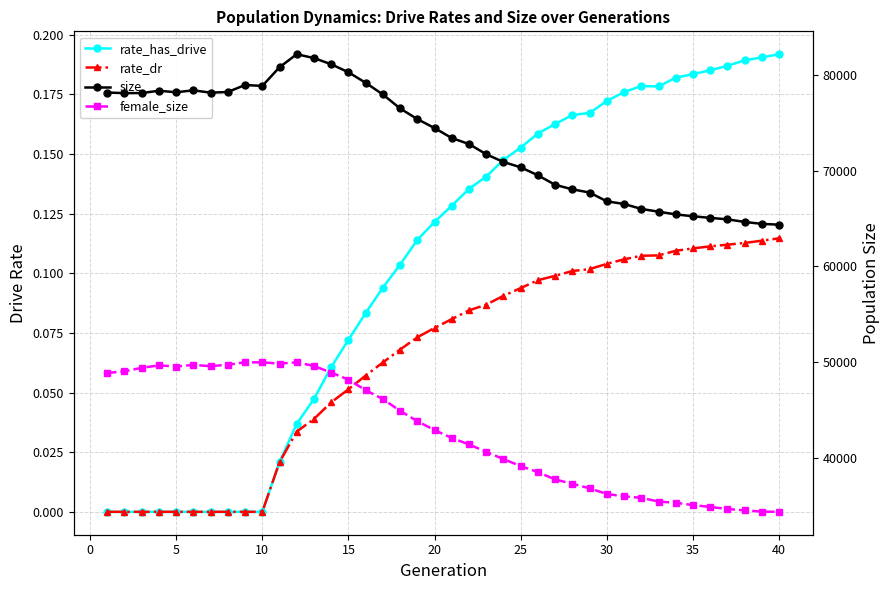

Reading left to right, list all the values displayed in this chart.

rate_has_drive: 0.0	0.0	0.0	0.0	0.0	0.0	0.0	0.0	0.0	0.0	0.0	0.0	0.0	0.1	0.1	0.1	0.1	0.1	0.1	0.1	0.1	0.1	0.1	0.1	0.2	0.2	0.2	0.2	0.2	0.2	0.2	0.2	0.2	0.2	0.2	0.2	0.2	0.2	0.2	0.2
rate_dr: 0.0	0.0	0.0	0.0	0.0	0.0	0.0	0.0	0.0	0.0	0.0	0.0	0.0	0.0	0.1	0.1	0.1	0.1	0.1	0.1	0.1	0.1	0.1	0.1	0.1	0.1	0.1	0.1	0.1	0.1	0.1	0.1	0.1	0.1	0.1	0.1	0.1	0.1	0.1	0.1
size: 78129.0	78067.0	78074.0	78316.0	78158.0	78358.0	78116.0	78186.0	78916.0	78816.0	80767.0	82123.0	81718.0	81077.0	80242.0	79142.0	77925.0	76467.0	75359.0	74422.0	73383.0	72758.0	71694.0	70886.0	70332.0	69499.0	68508.0	68037.0	67703.0	66786.0	66511.0	65997.0	65708.0	65428.0	65231.0	65064.0	64910.0	64640.0	64437.0	64355.0
female_size: 48894.0	49075.0	49429.0	49688.0	49569.0	49736.0	49603.0	49761.0	50006.0	50004.0	49870.0	50009.0	49627.0	48936.0	48202.0	47099.0	46174.0	44948.0	43870.0	42940.0	42122.0	41445.0	40676.0	39916.0	39191.0	38557.0	37798.0	37342.0	36870.0	36284.0	36035.0	35882.0	35490.0	35368.0	35124.0	34932.0	34719.0	34571.0	34444.0	34421.0